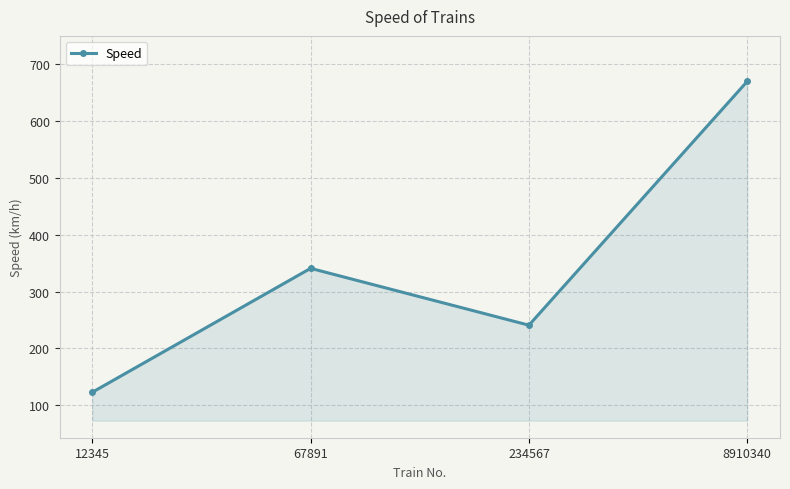

Reading right to left, list all the values displayed in this chart.

670	241	341	123